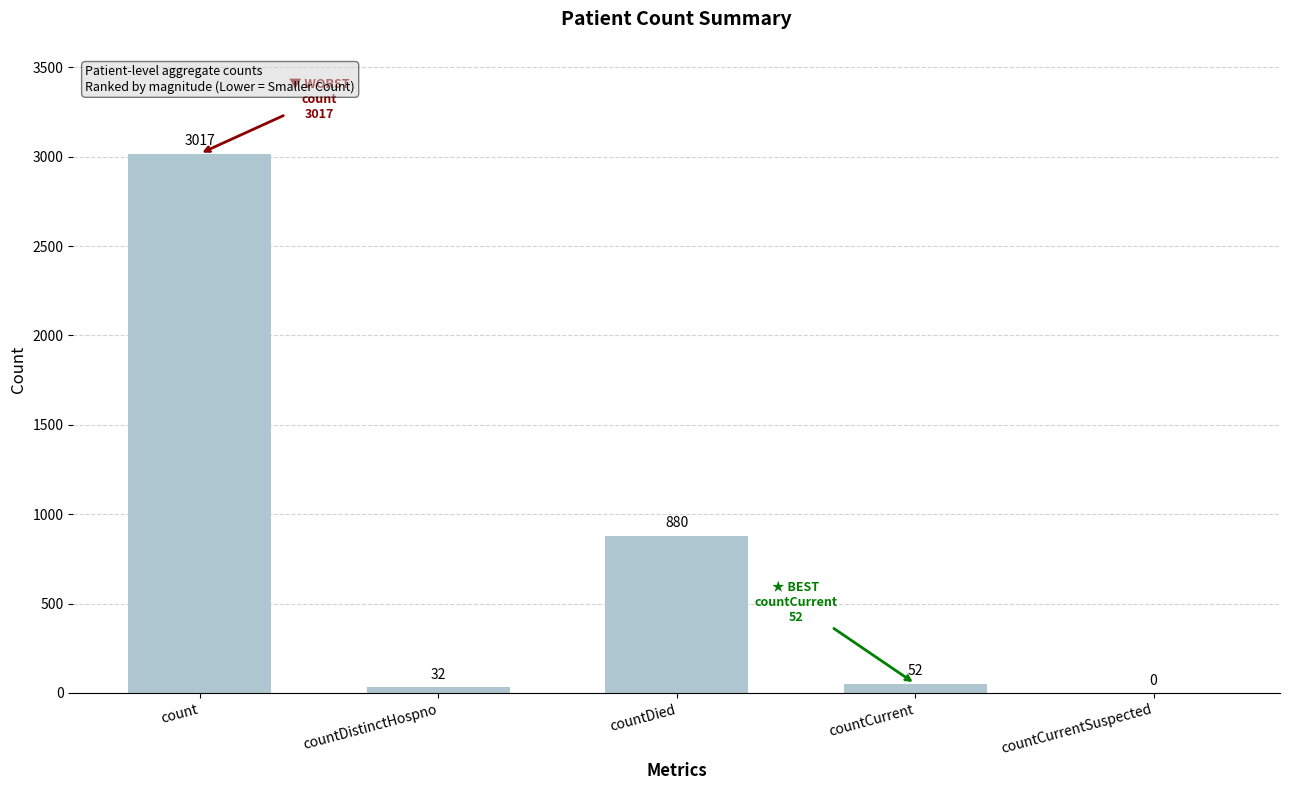

Reading left to right, extract all data points from this chart.

count=3017	countDistinctHospno=32	countDied=880	countCurrent=52	countCurrentSuspected=0